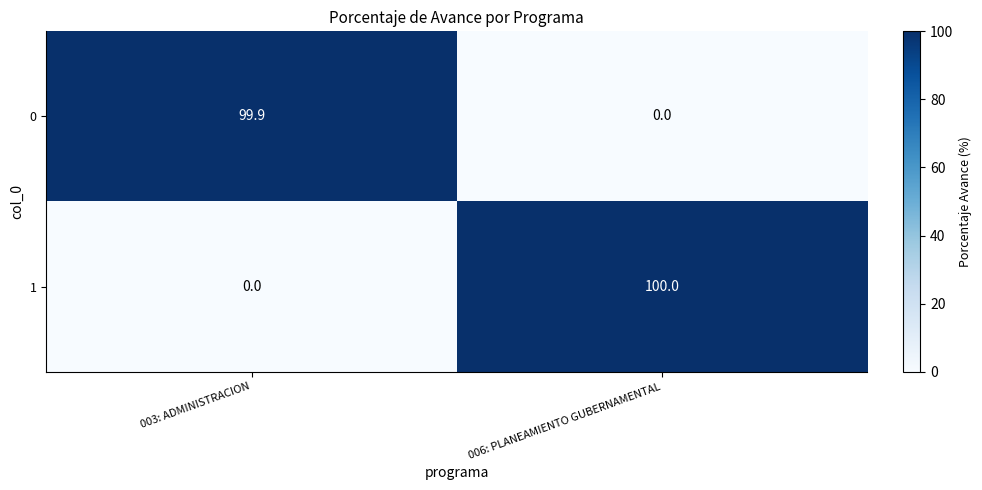

Is it true that 0 equals 0.0 at 006: PLANEAMIENTO GUBERNAMENTAL?

True